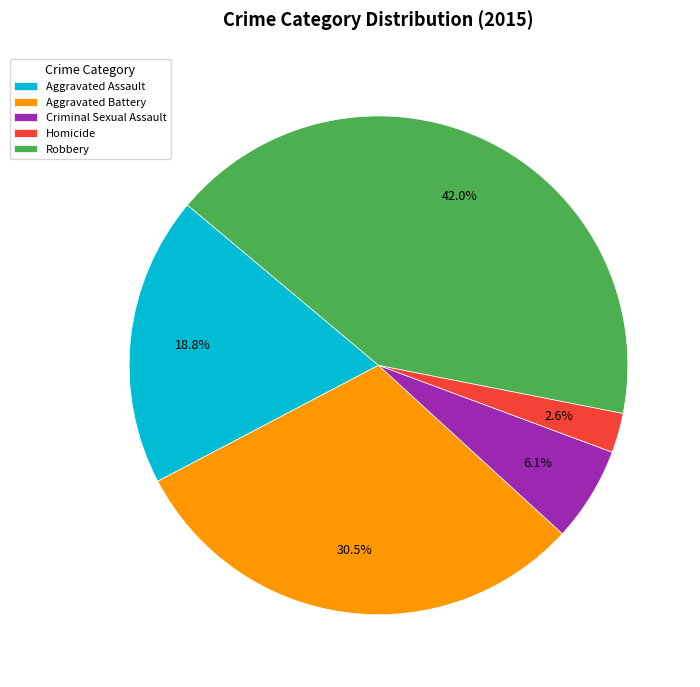

What is the ratio of the value at Aggravated Battery to the value at Robbery?

0.7